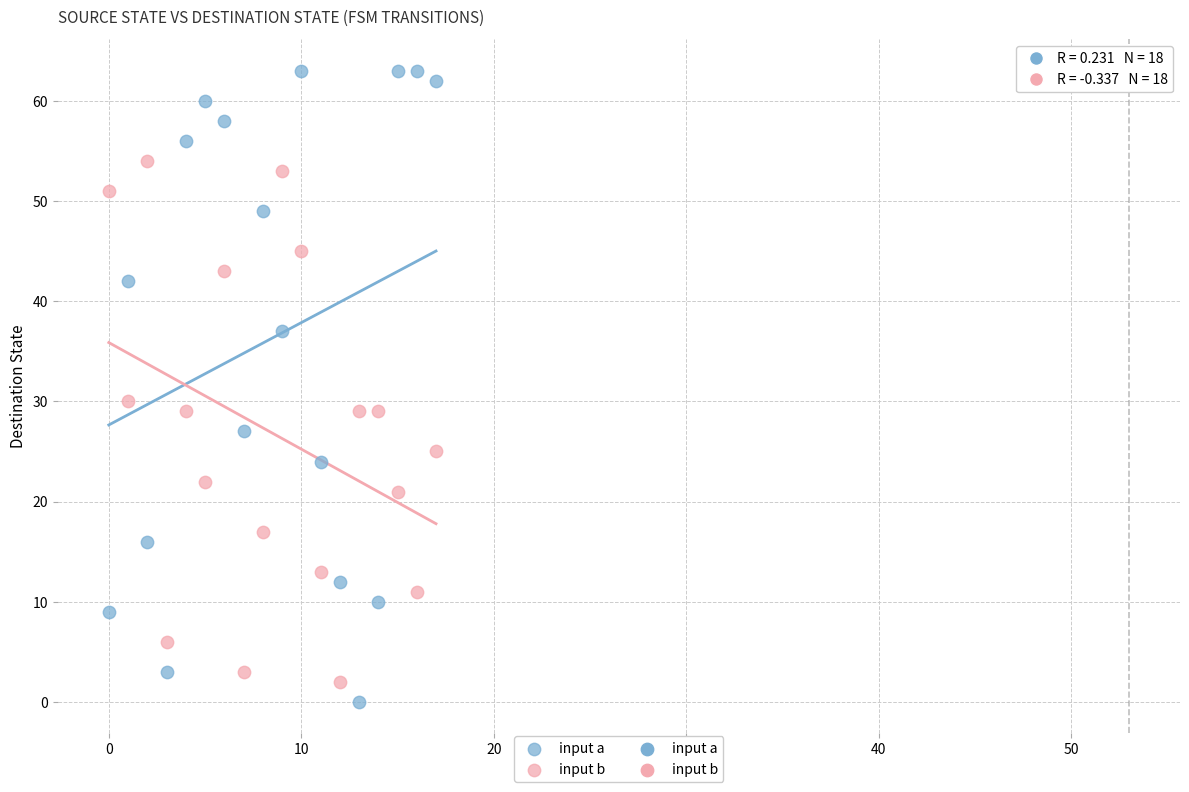

Which series reaches the maximum Y coordinate?

input a